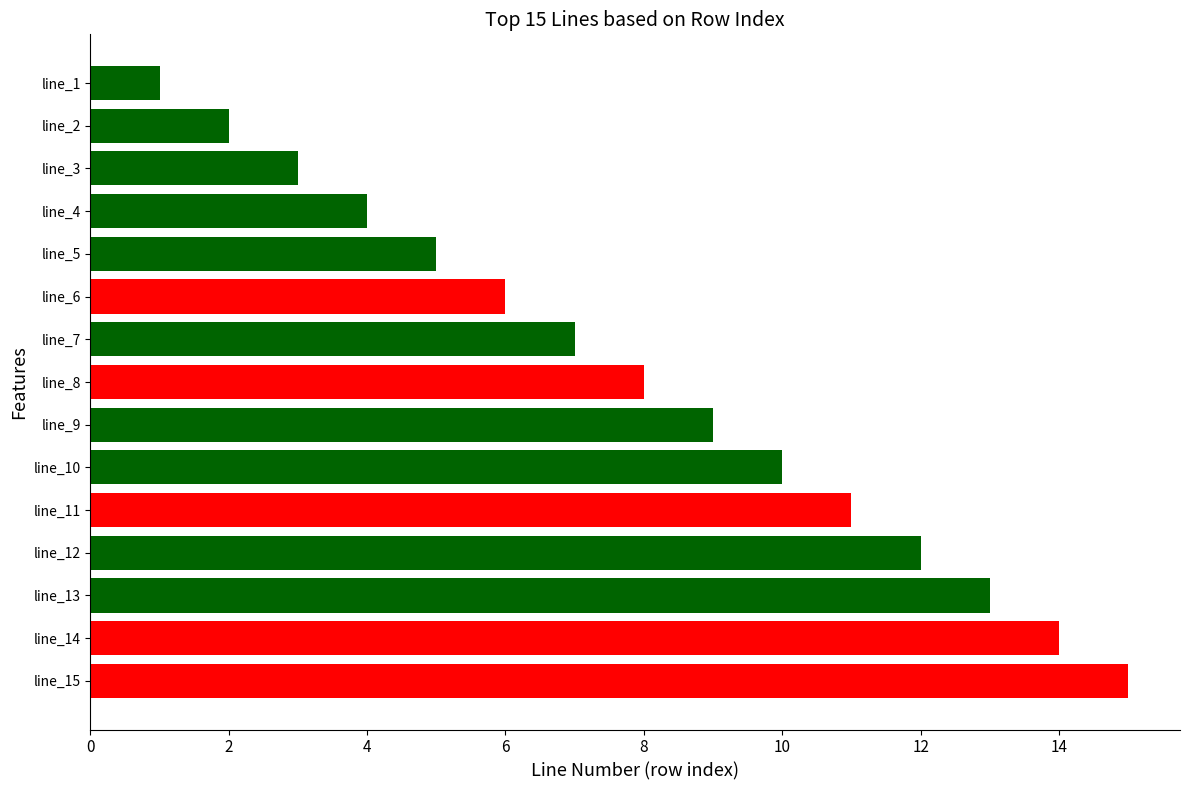

What is the difference between the maximum and minimum values?

14